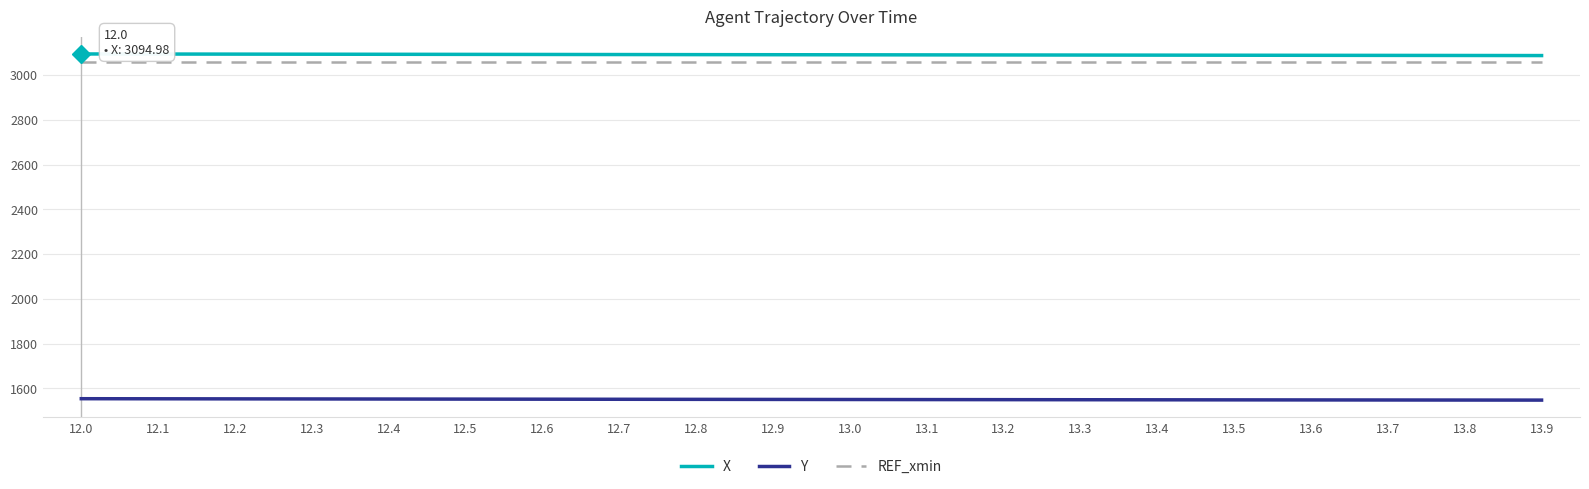

True or false: Y and X cross at least once.

False